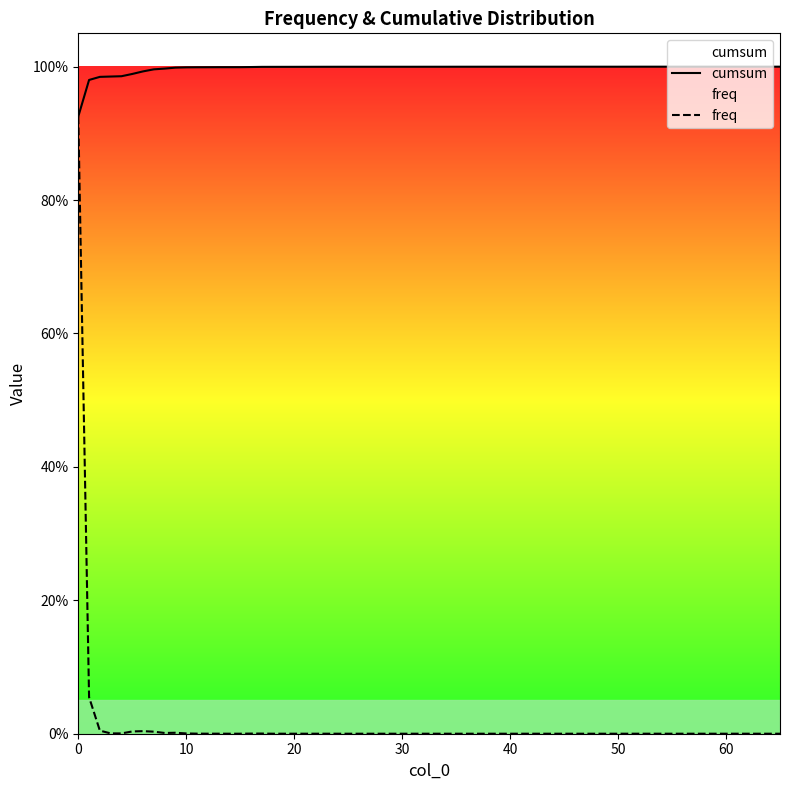

The freq series shows 0.0 at 50. True or false?

False